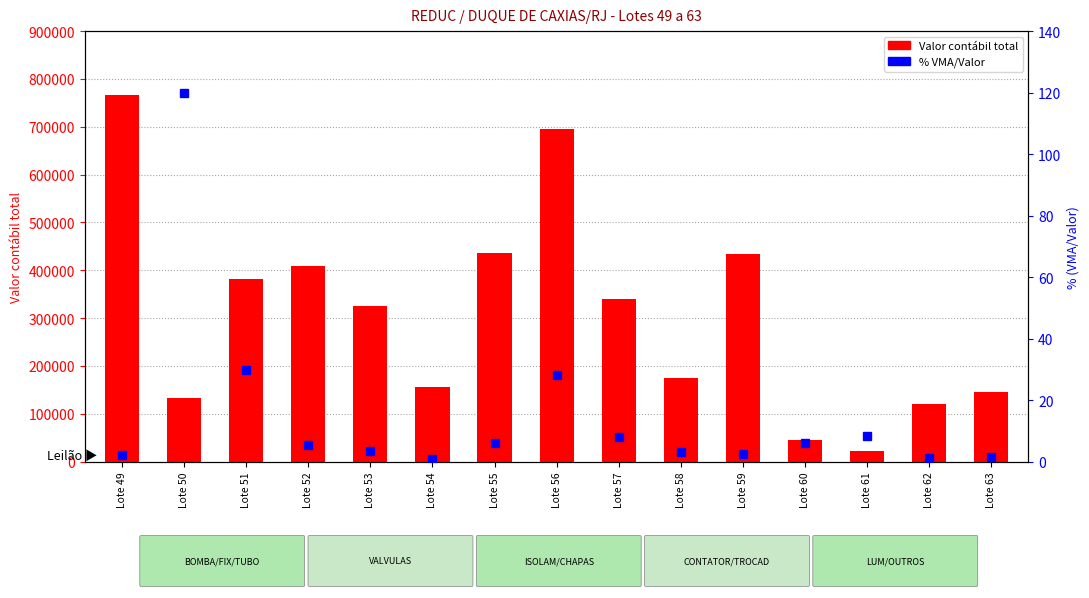

What is the spread (max minus min) of values at Lote 59?

434023.2